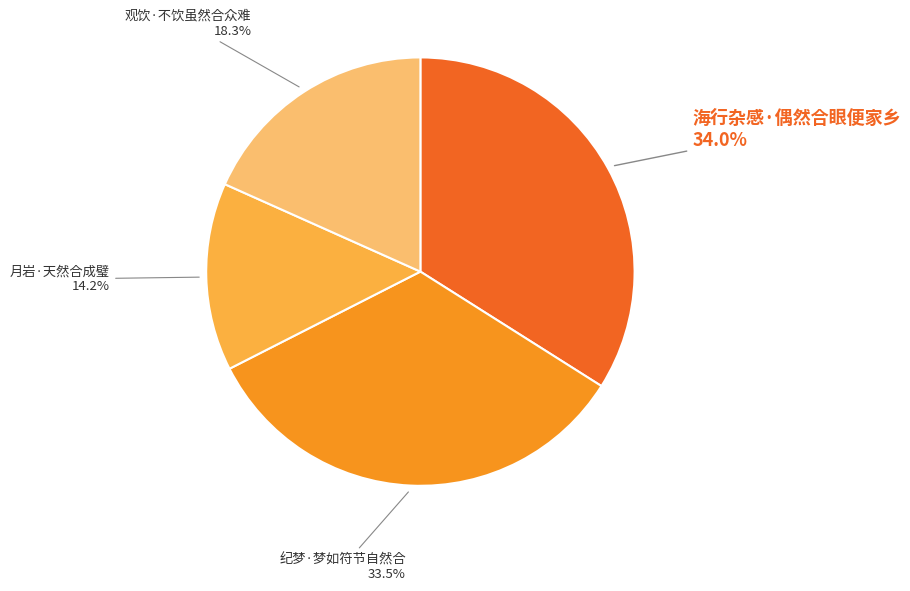

What is the smallest slice in the pie chart?

月岩·天然合成璧